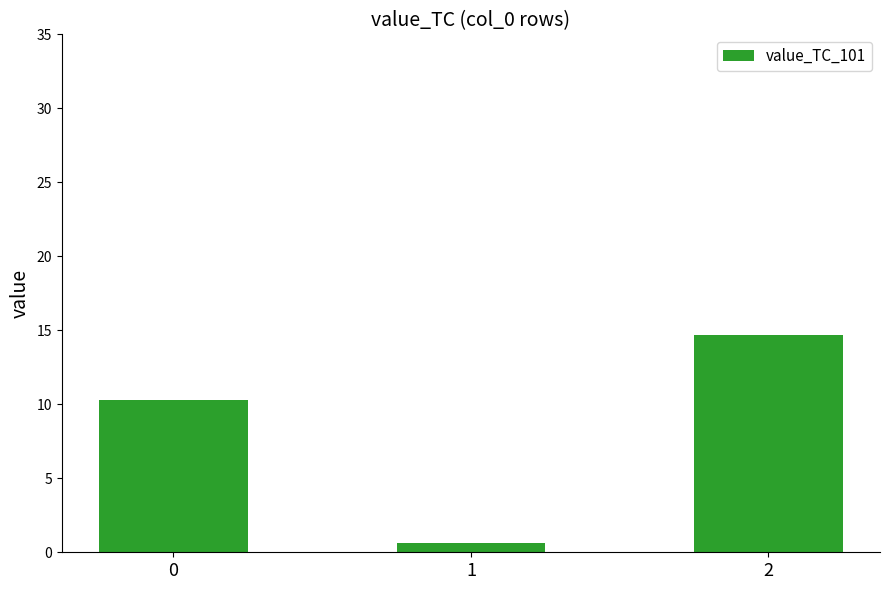

Which has a higher value, 2 or 1?

2